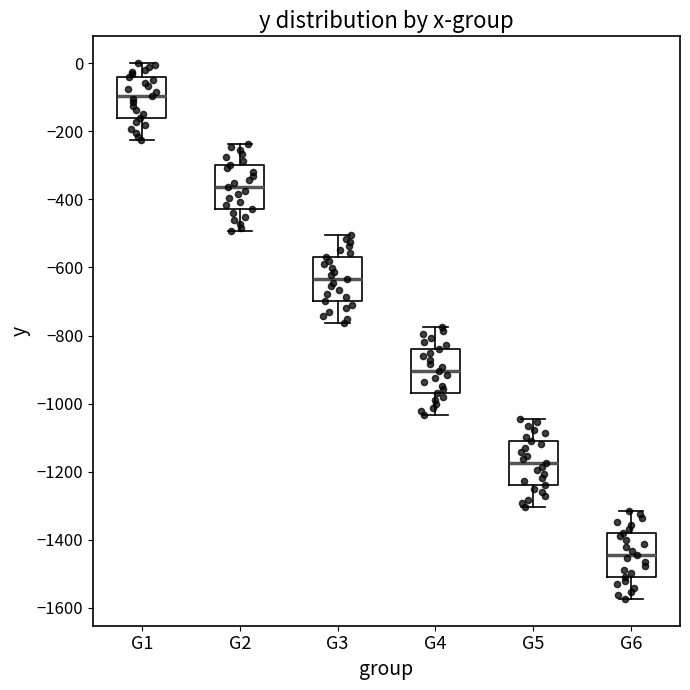

Reading left to right, read every box against the y-axis: the position of its median line, the range the box covers, and the ends of its whiskers. The values are not printed on the chart, so give them approximately, as read against the axis.

G1: median -100, box -160 to -40, whiskers -220 to 0
G2: median -360, box -420 to -300, whiskers -500 to -240
G3: median -640, box -700 to -560, whiskers -760 to -500
G4: median -900, box -960 to -840, whiskers -1040 to -780
G5: median -1180, box -1240 to -1100, whiskers -1300 to -1040
G6: median -1440, box -1500 to -1380, whiskers -1580 to -1320